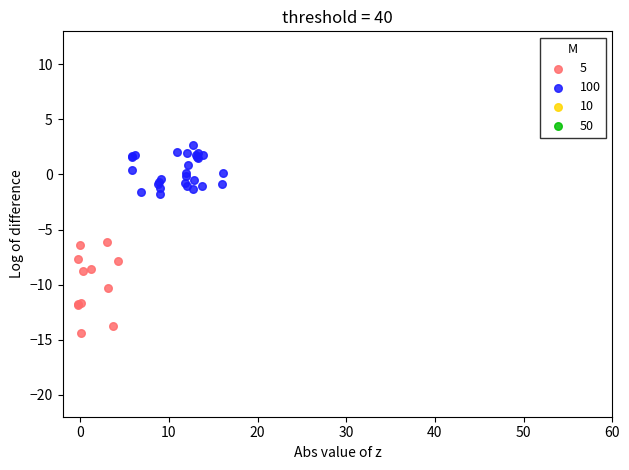

Which series has the largest Y range (max minus min)?

5